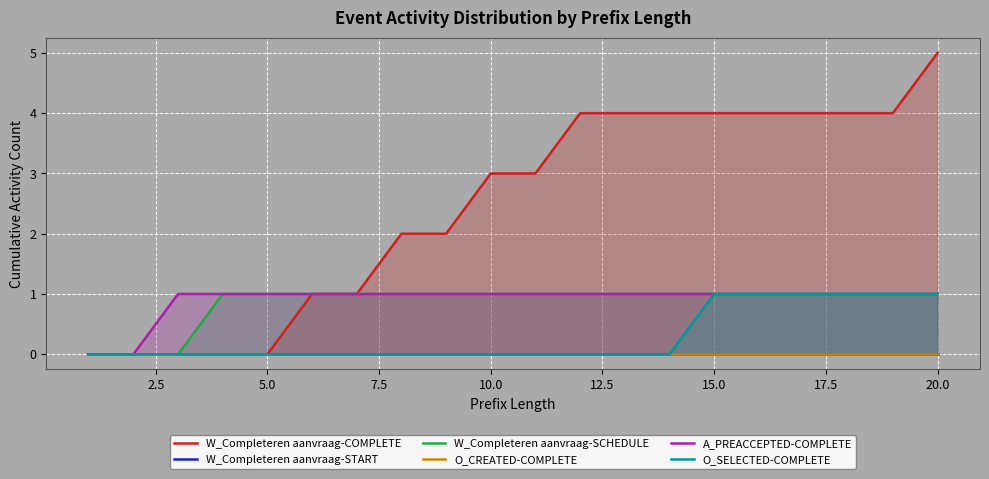

Is it true that W_Completeren aanvraag-COMPLETE equals 1 at 17.5?

False